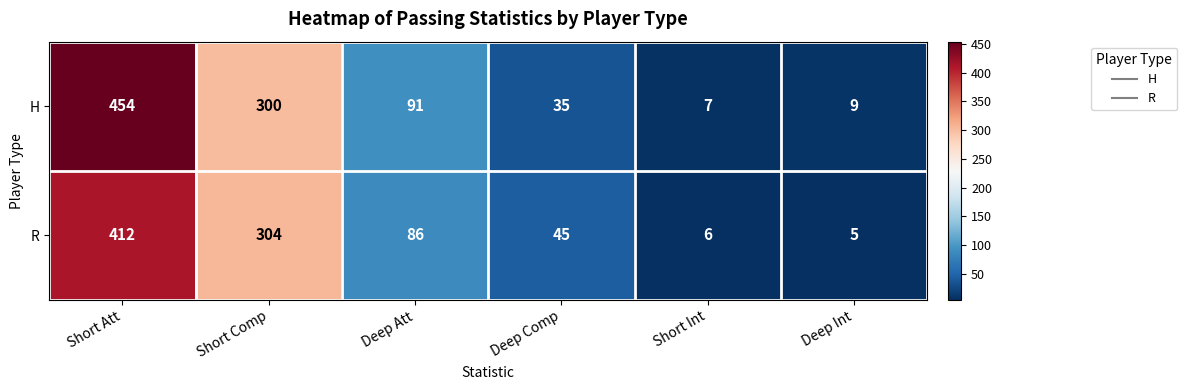

Reading left to right, what are all the values shown in this chart?

H: 454	300	91	35	7	9
R: 412	304	86	45	6	5